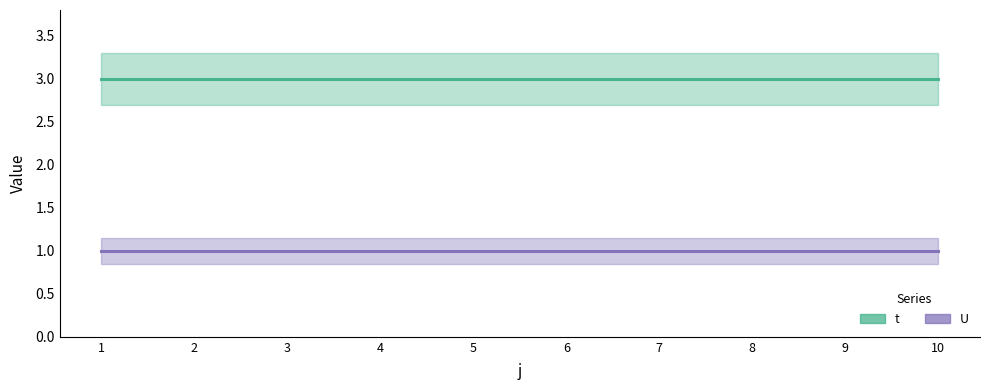

True or false: U and t cross at least once.

False